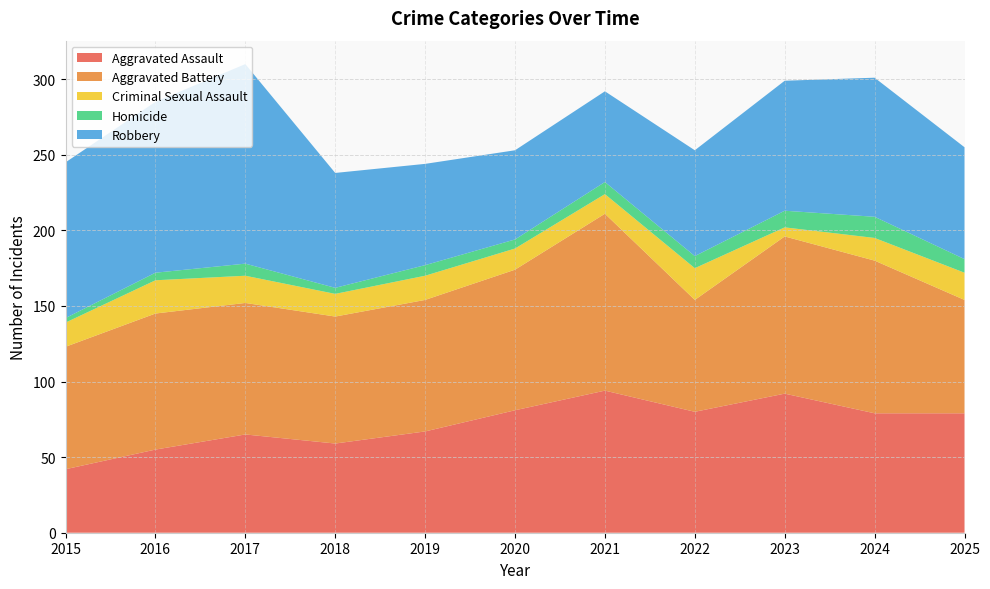

Reading left to right, what are all the values shown in this chart?

Aggravated Assault: 42	55	65	59	67	81	94	80	92	79	79
Aggravated Battery: 81	90	87	84	87	93	117	74	104	101	75
Criminal Sexual Assault: 16	22	18	15	16	14	13	21	6	15	18
Homicide: 3	5	8	4	7	6	8	8	11	14	9
Robbery: 103	113	132	76	67	59	60	70	86	92	74